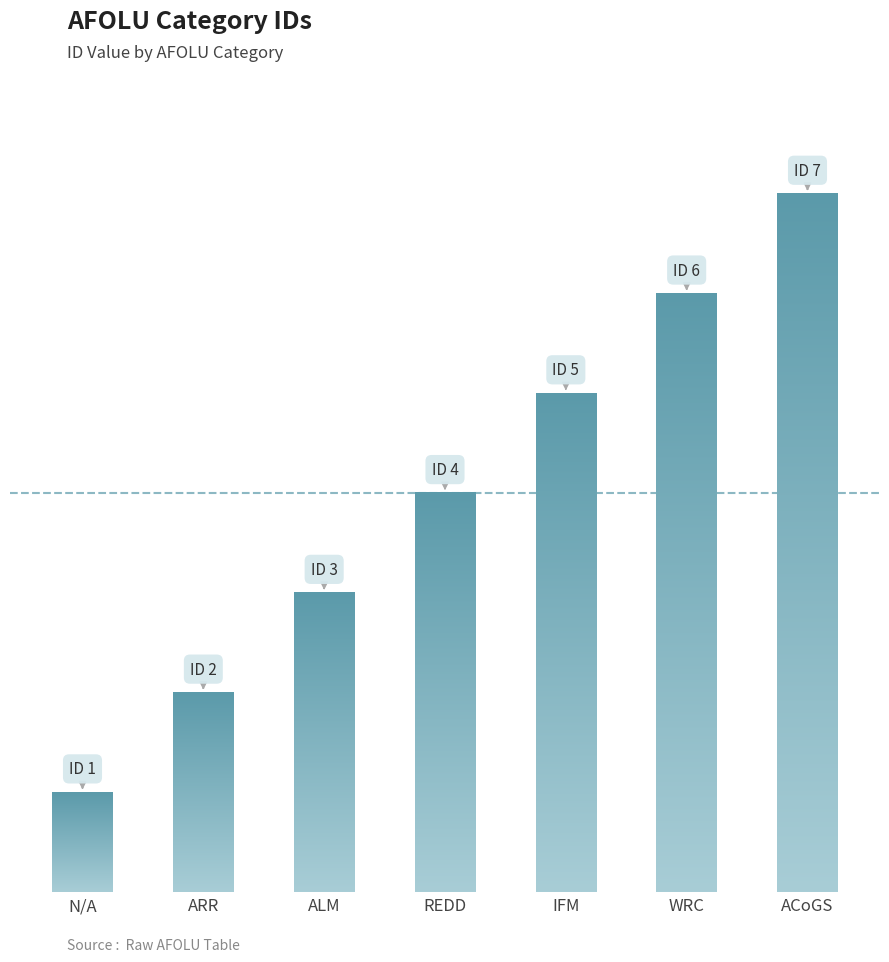

Where is the data nearest to the value 4?

REDD